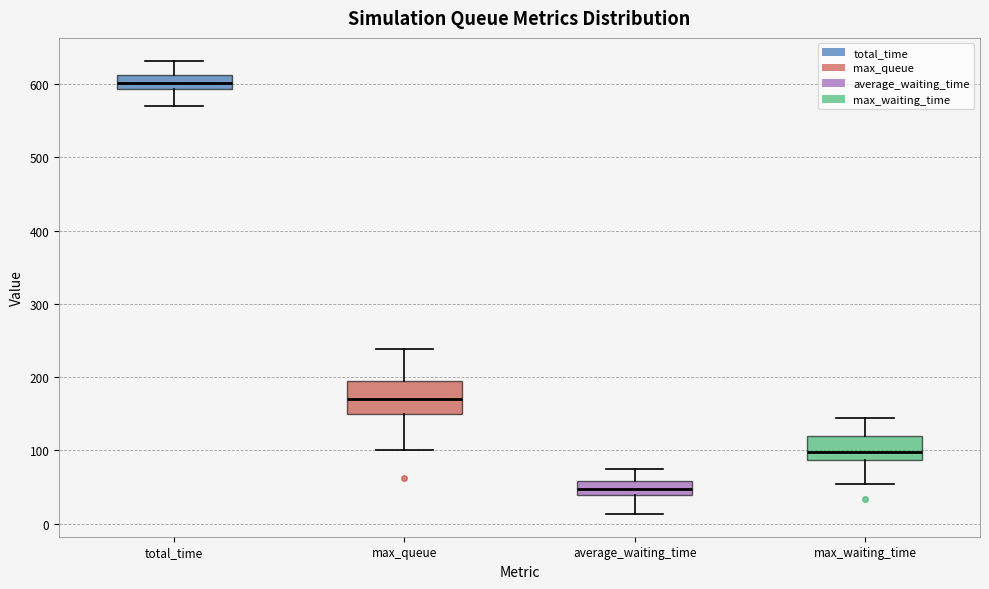

Reading left to right, transcribe this box plot: for each box, give where its median line is, the range the box spans, and where its two whiskers end, as read against the y-axis. The values are not printed on the chart, so give them approximately, as read against the axis.

total_time: median 600, box 590 to 610, whiskers 570 to 630
max_queue: median 170, box 150 to 190, whiskers 100 to 240
average_waiting_time: median 50, box 40 to 60, whiskers 10 to 70
max_waiting_time: median 100, box 90 to 120, whiskers 50 to 140